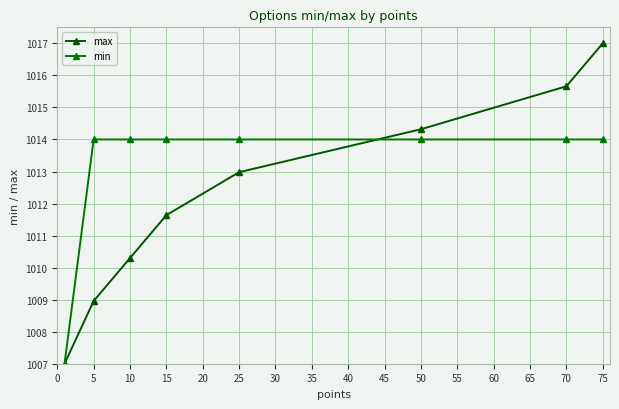

How many min values are between 1014 and 1015?

7